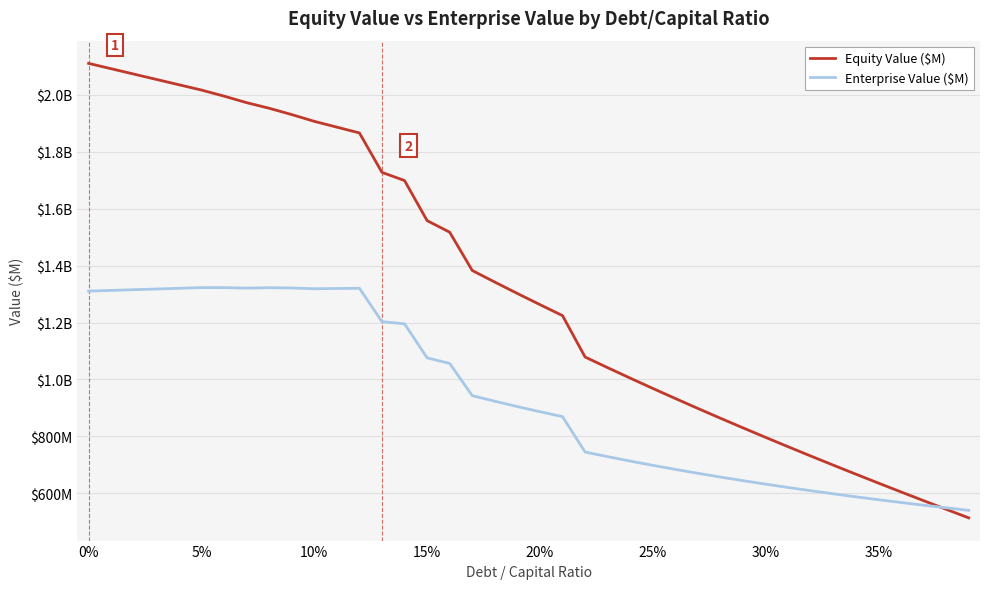

In Enterprise Value ($M), how many points are higher than both neighbors (excluding endpoints)?

3